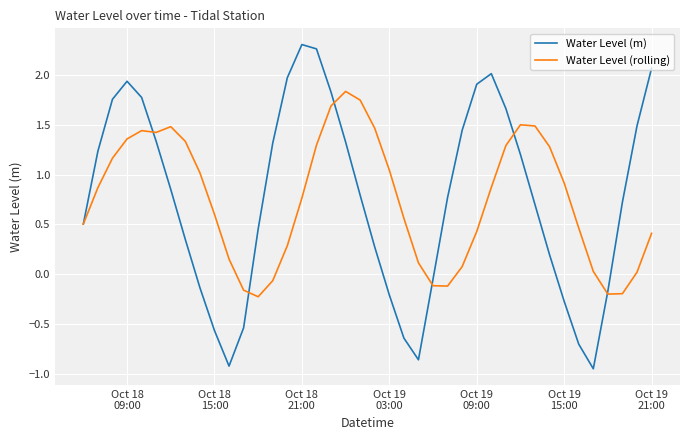

How many values in the Water Level (rolling) series exceed 0?

33